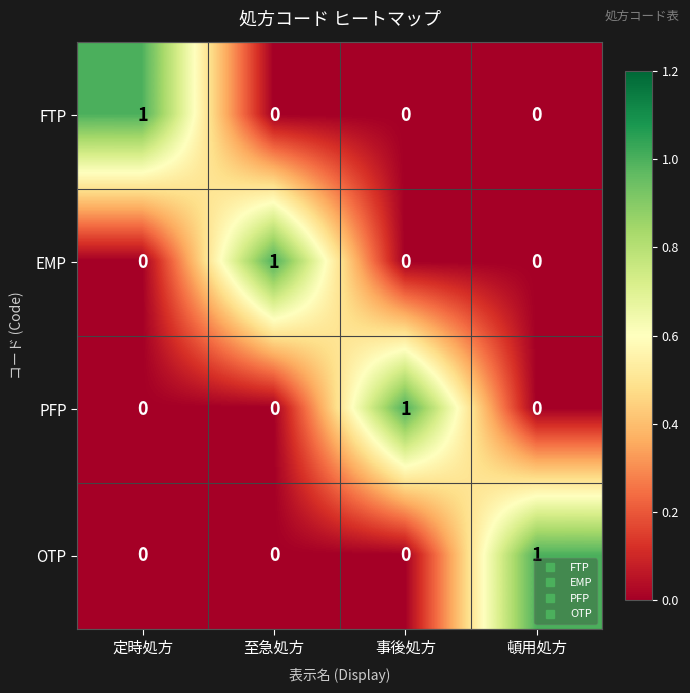

The FTP series shows 0 at 事後処方. True or false?

True